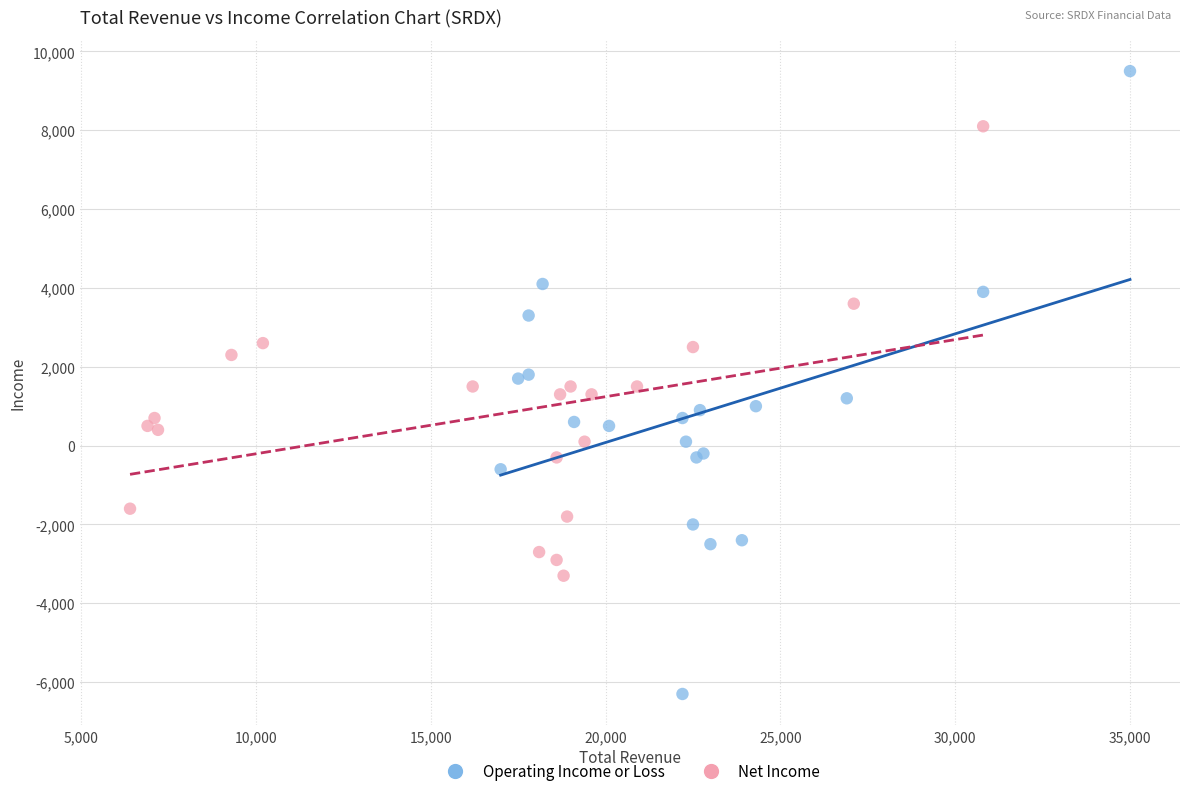

Which series contains the highest Y value?

Operating Income or Loss